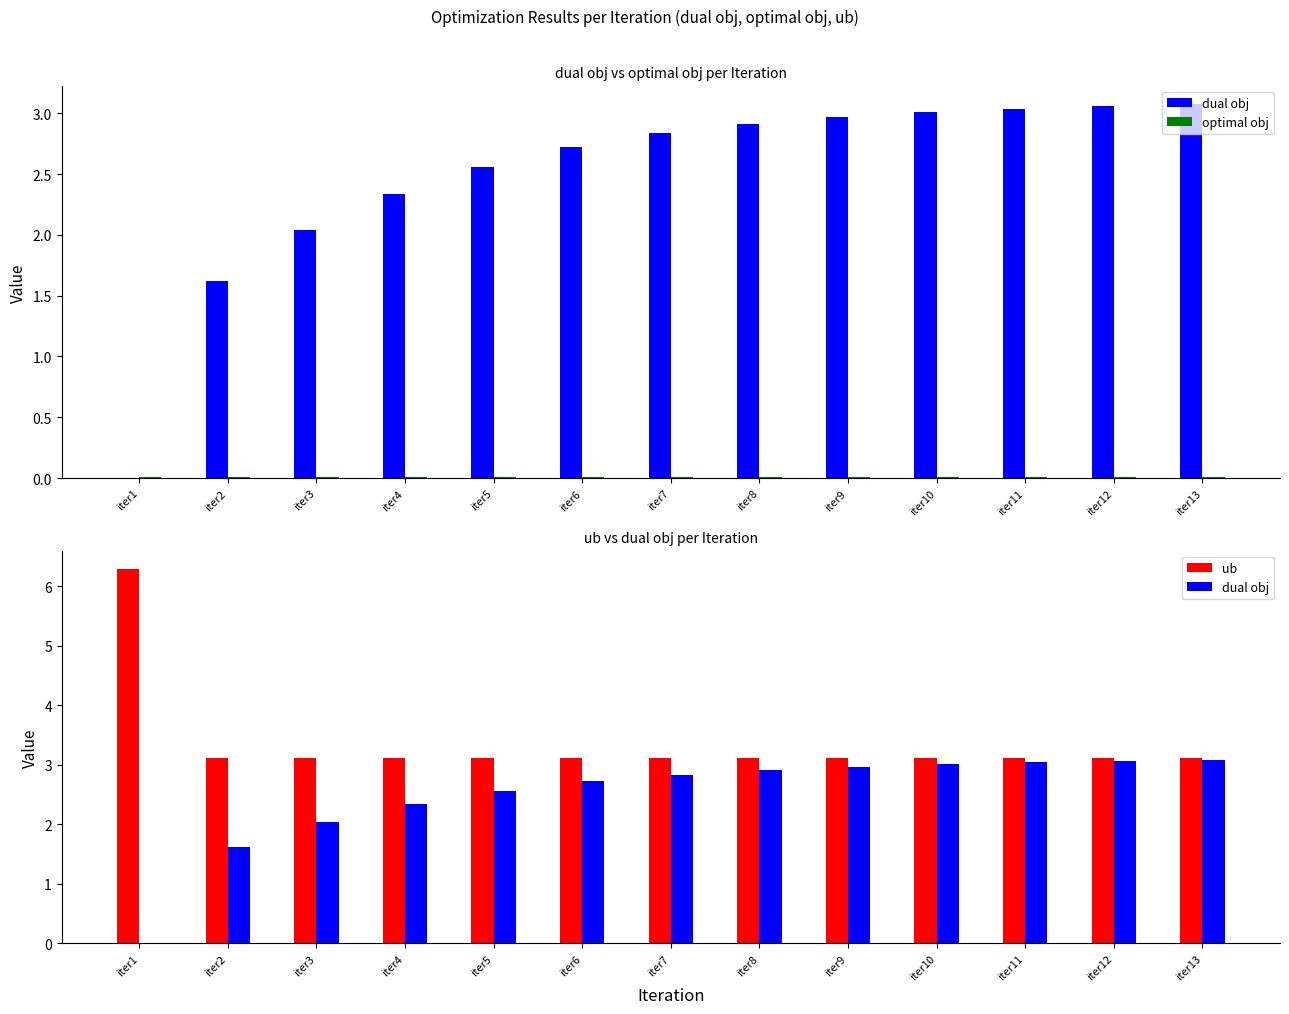

How many data points does each series have?

13